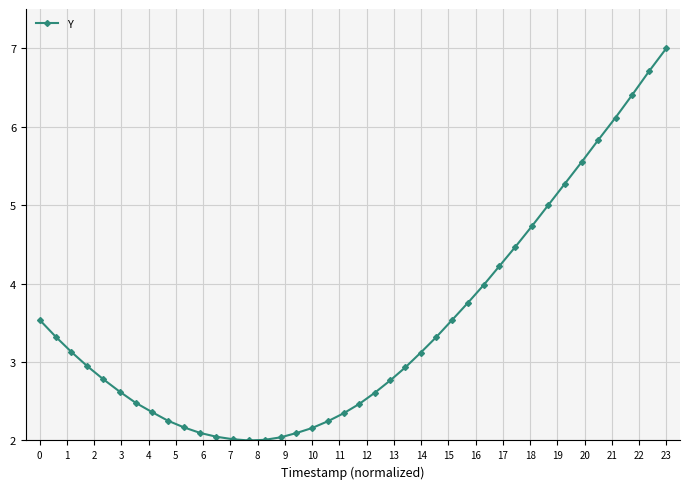

What is the approximate value at 23?

7.0